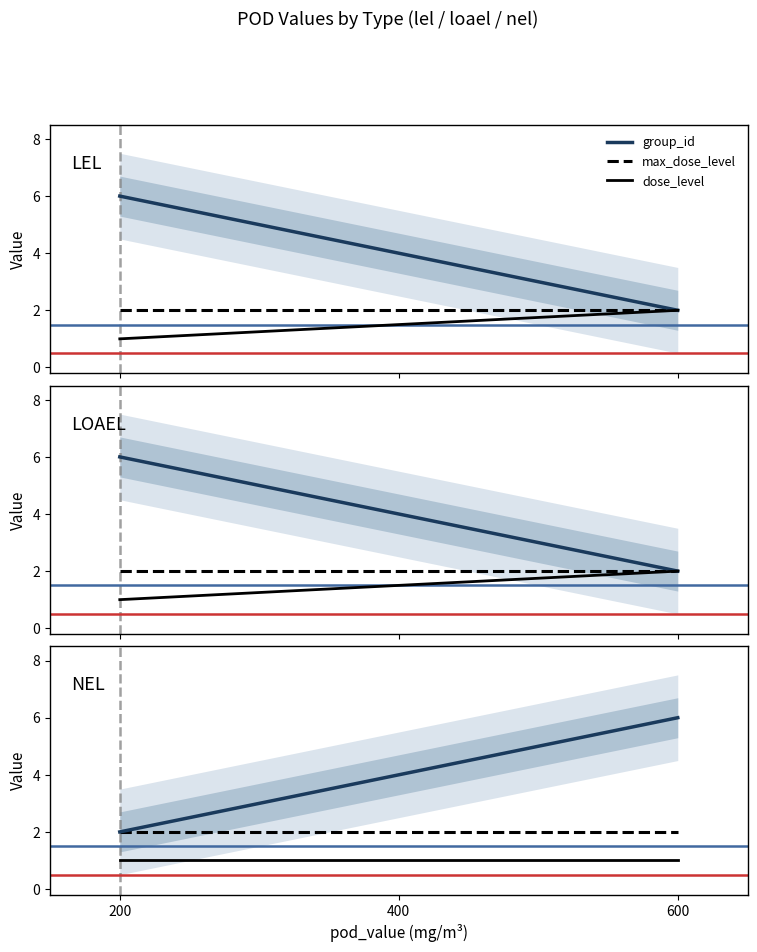

What is the highest value of the group_id series?

6